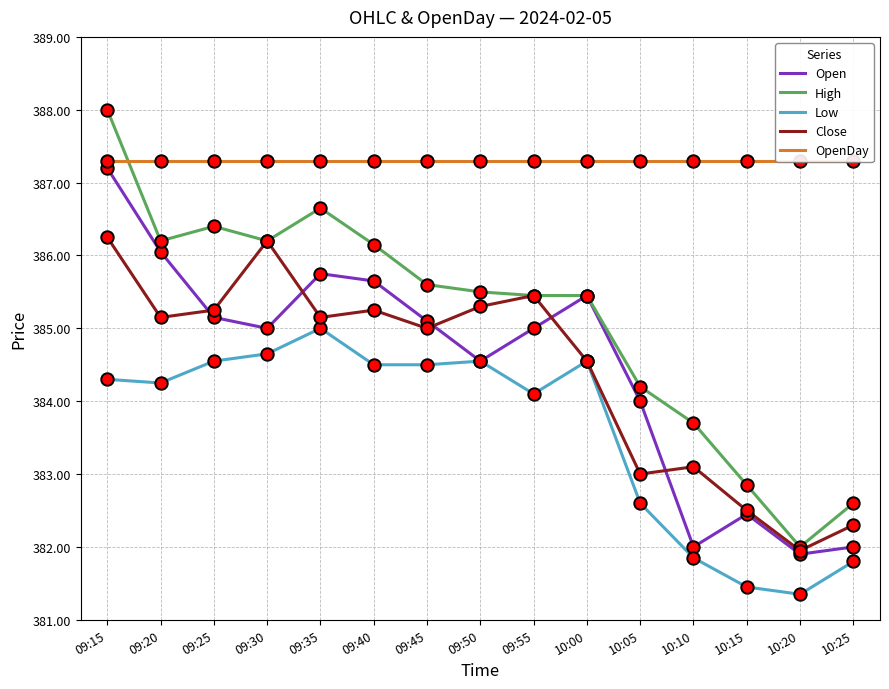

Which series has the largest Y range (max minus min)?

High